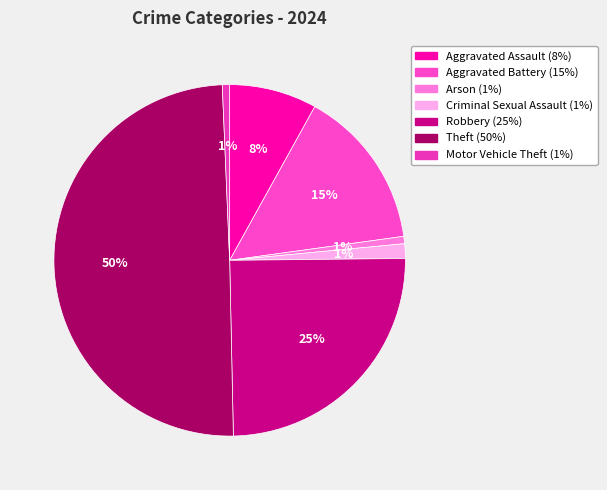

To the nearest percent, what is the difference between the Robbery and Aggravated Assault slice percentages?

17%